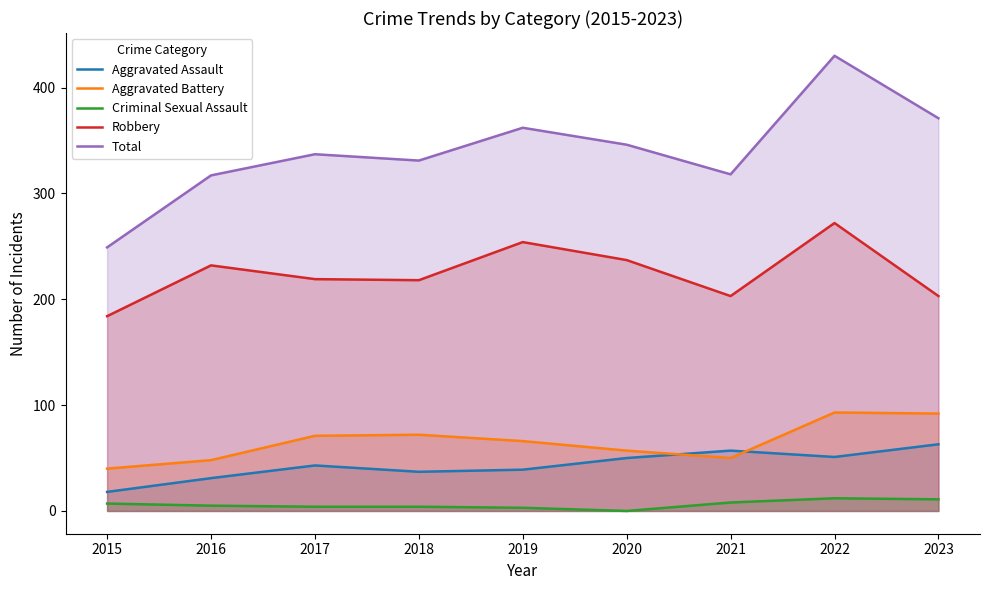

What is the highest value of the Robbery series?

272